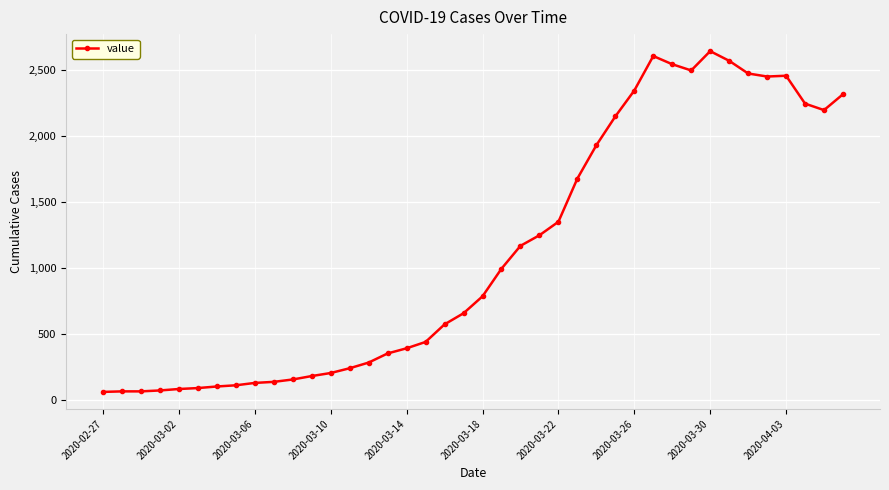

What is the difference between the maximum and second lowest values?

2574